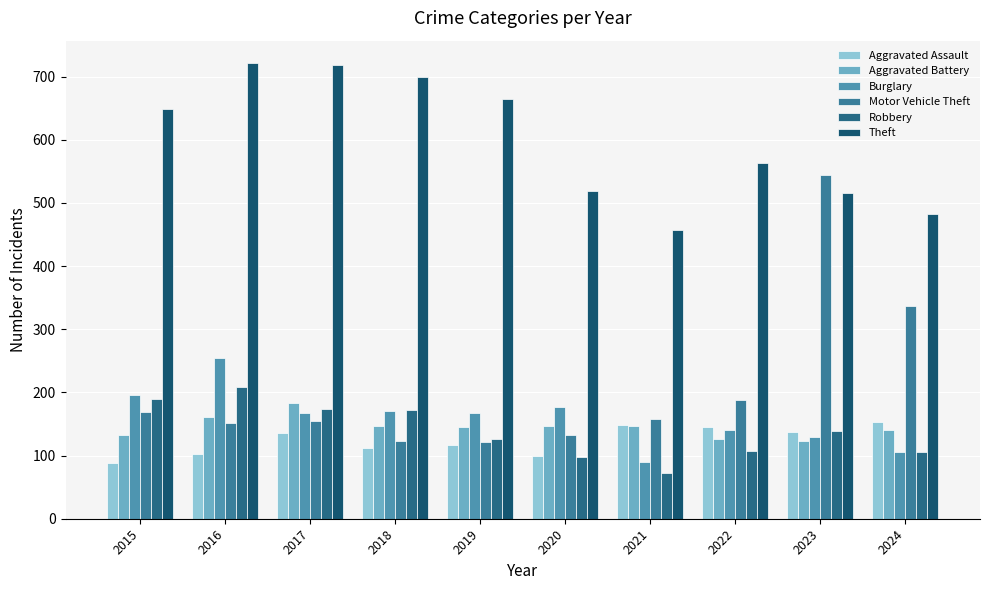

What is the difference between the highest and lowest values at 2015?

560